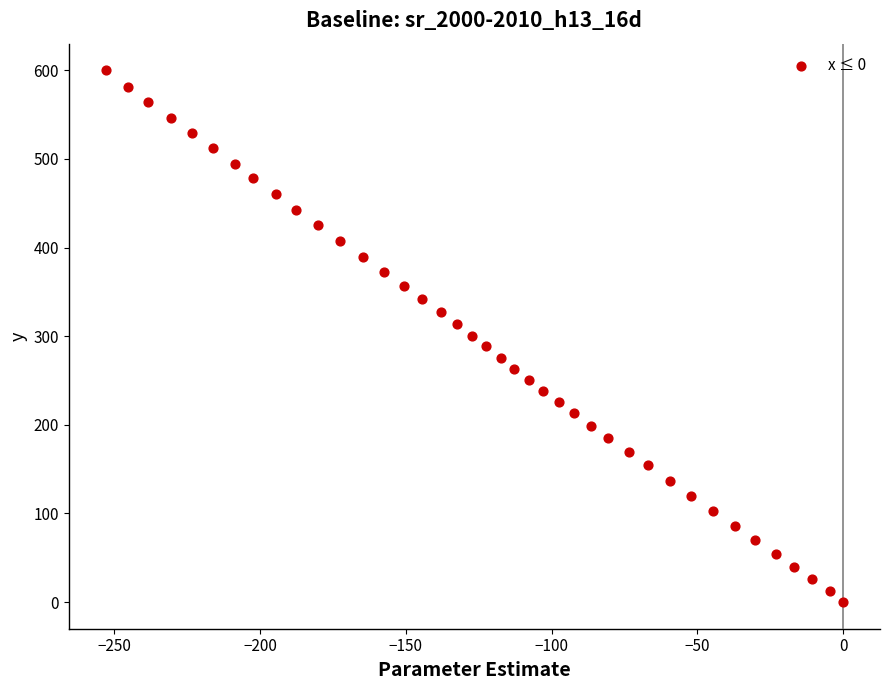

What is the range of X values (max minus min)?

253.0